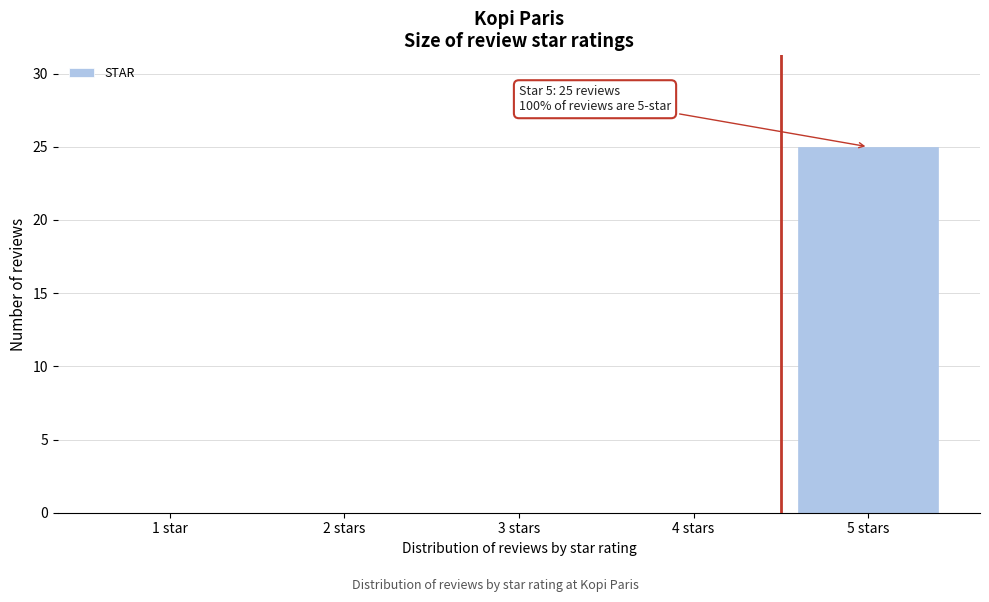

Reading right to left, transcribe all the data shown in this chart.

5 stars=25	4 stars=0	3 stars=0	2 stars=0	1 star=0